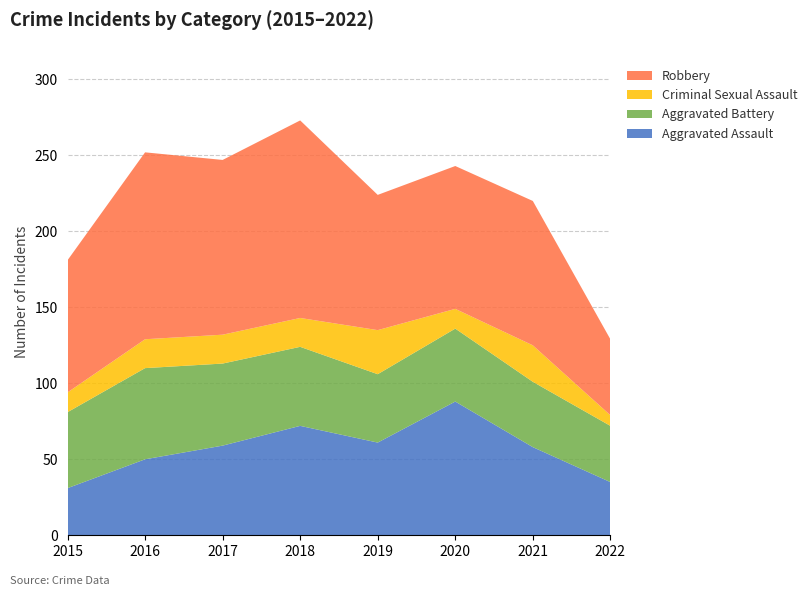

Reading right to left, transcribe all the data shown in this chart.

Aggravated Assault: 35	58	88	61	72	59	50	31
Aggravated Battery: 37	43	48	45	52	54	60	50
Criminal Sexual Assault: 7	24	13	29	19	19	19	13
Robbery: 50	95	94	89	130	115	123	87